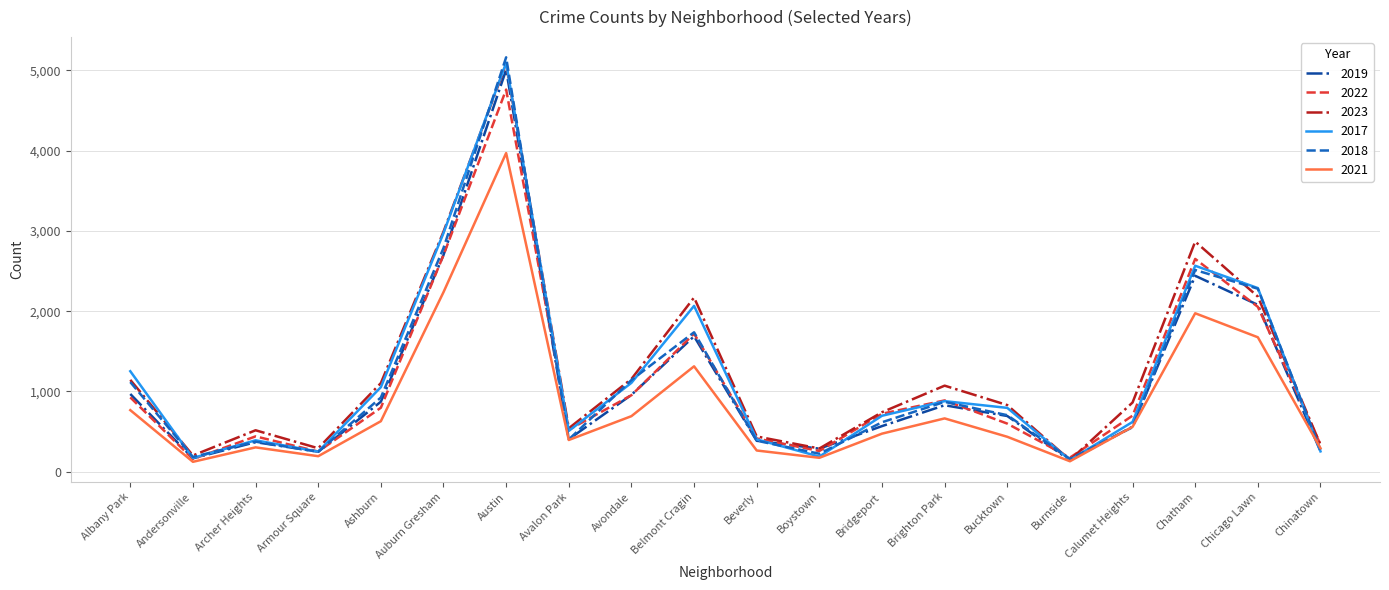

True or false: 2022 has a value of 1720 at Belmont Cragin.

True